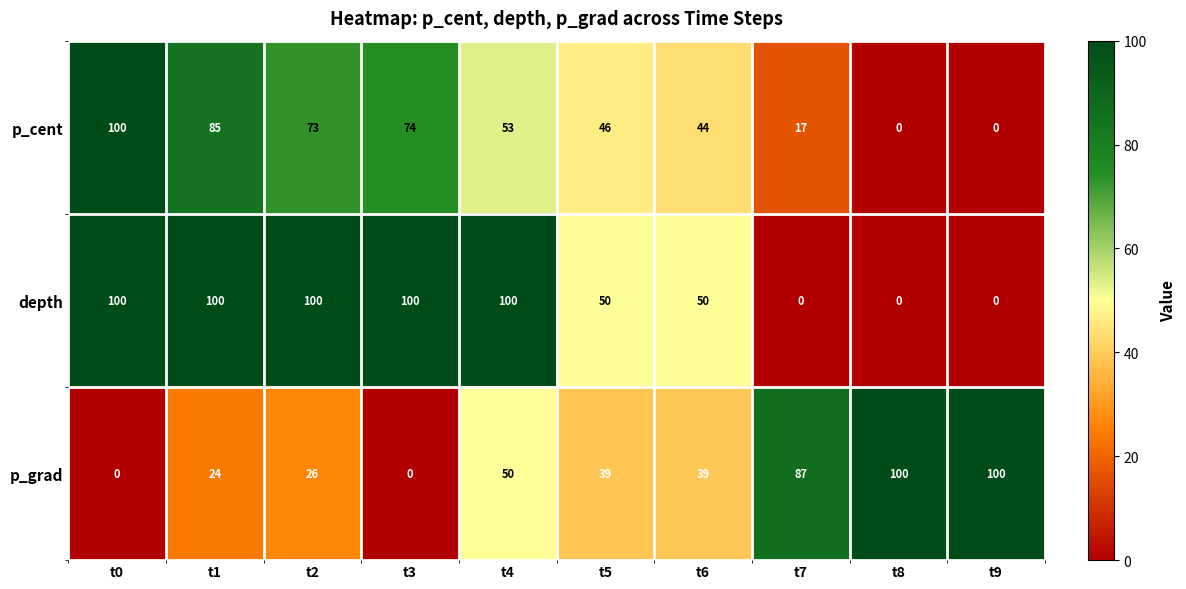

How many distinct data groups are displayed?

3